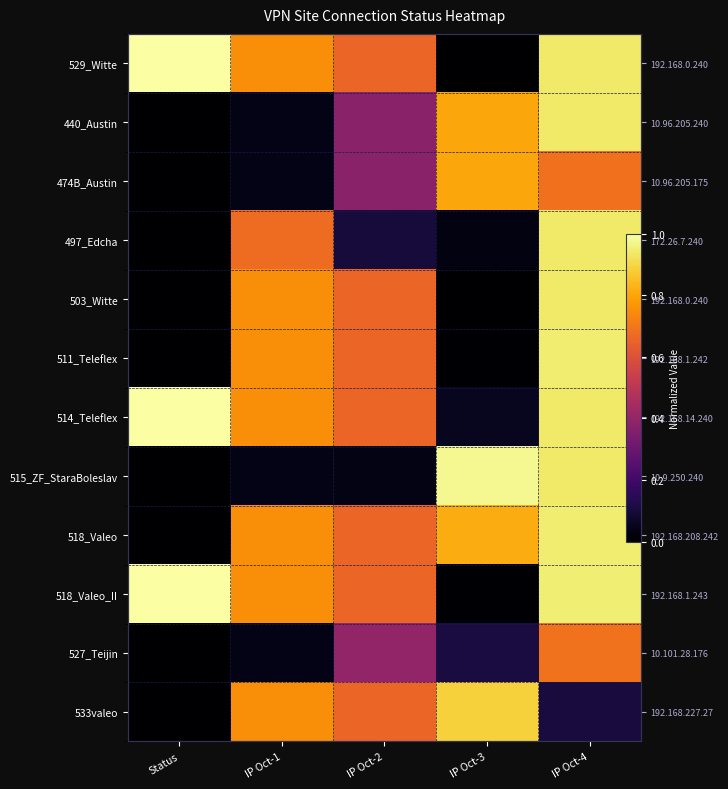

At how many categories does at least one series exceed 0?

5